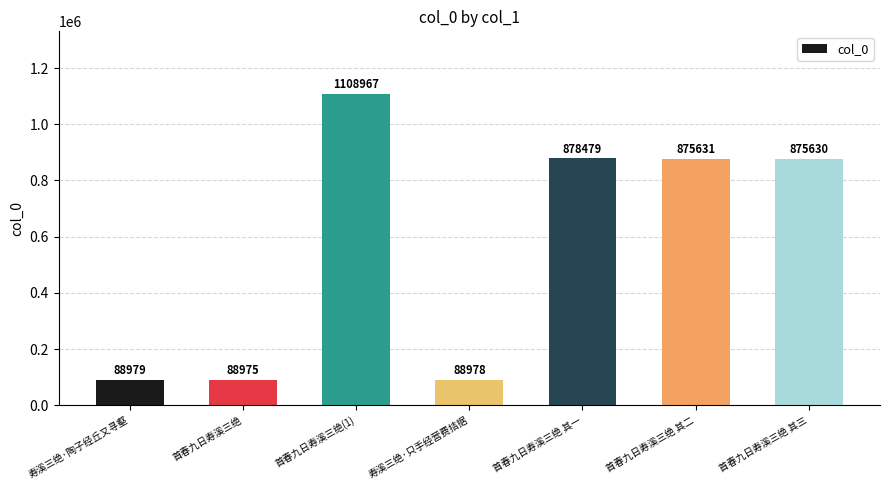

True or false: the data shows 875630 at 首春九日寿溪三绝 其三.

True